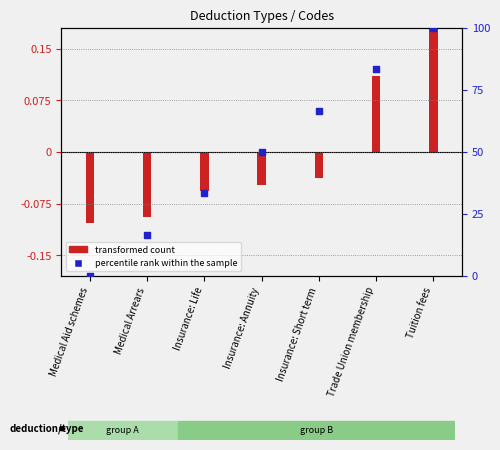

Between Medical Arrears and Medical Aid schemes, which is larger?

Medical Arrears